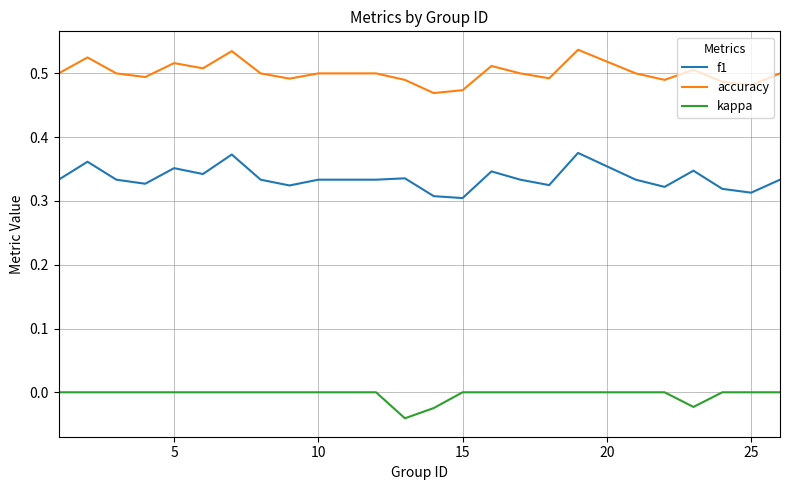

Which series has the largest total across all categories?

accuracy